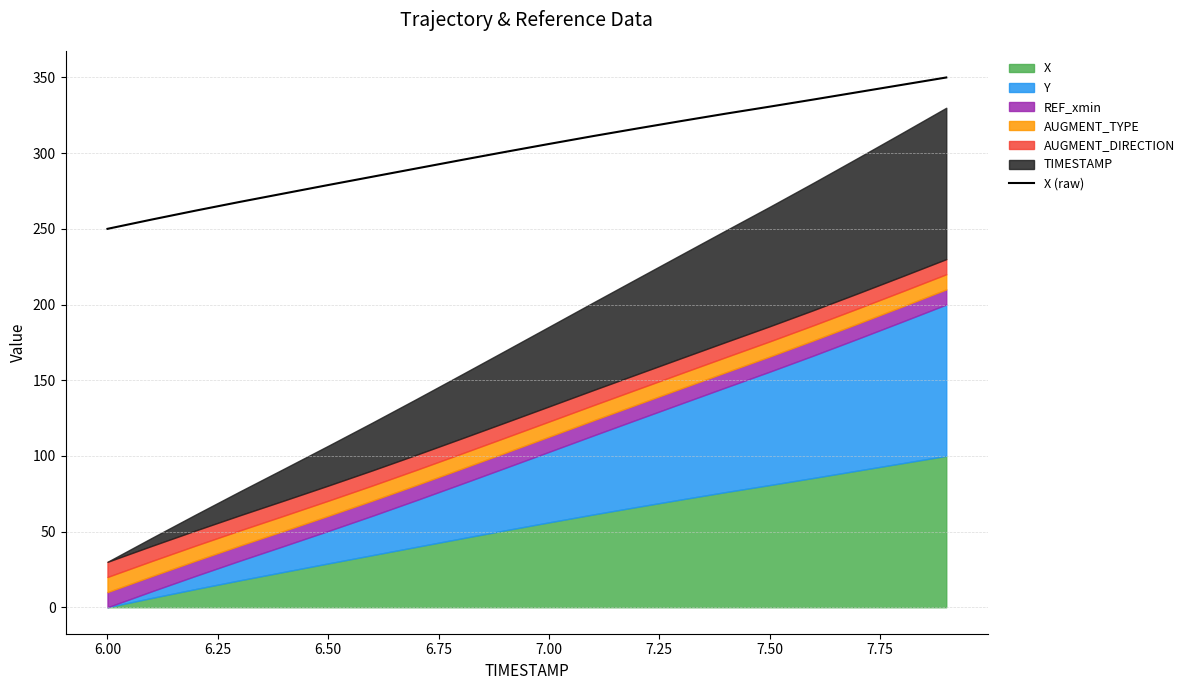

Does the chart display data point markers on the line(s)?

No